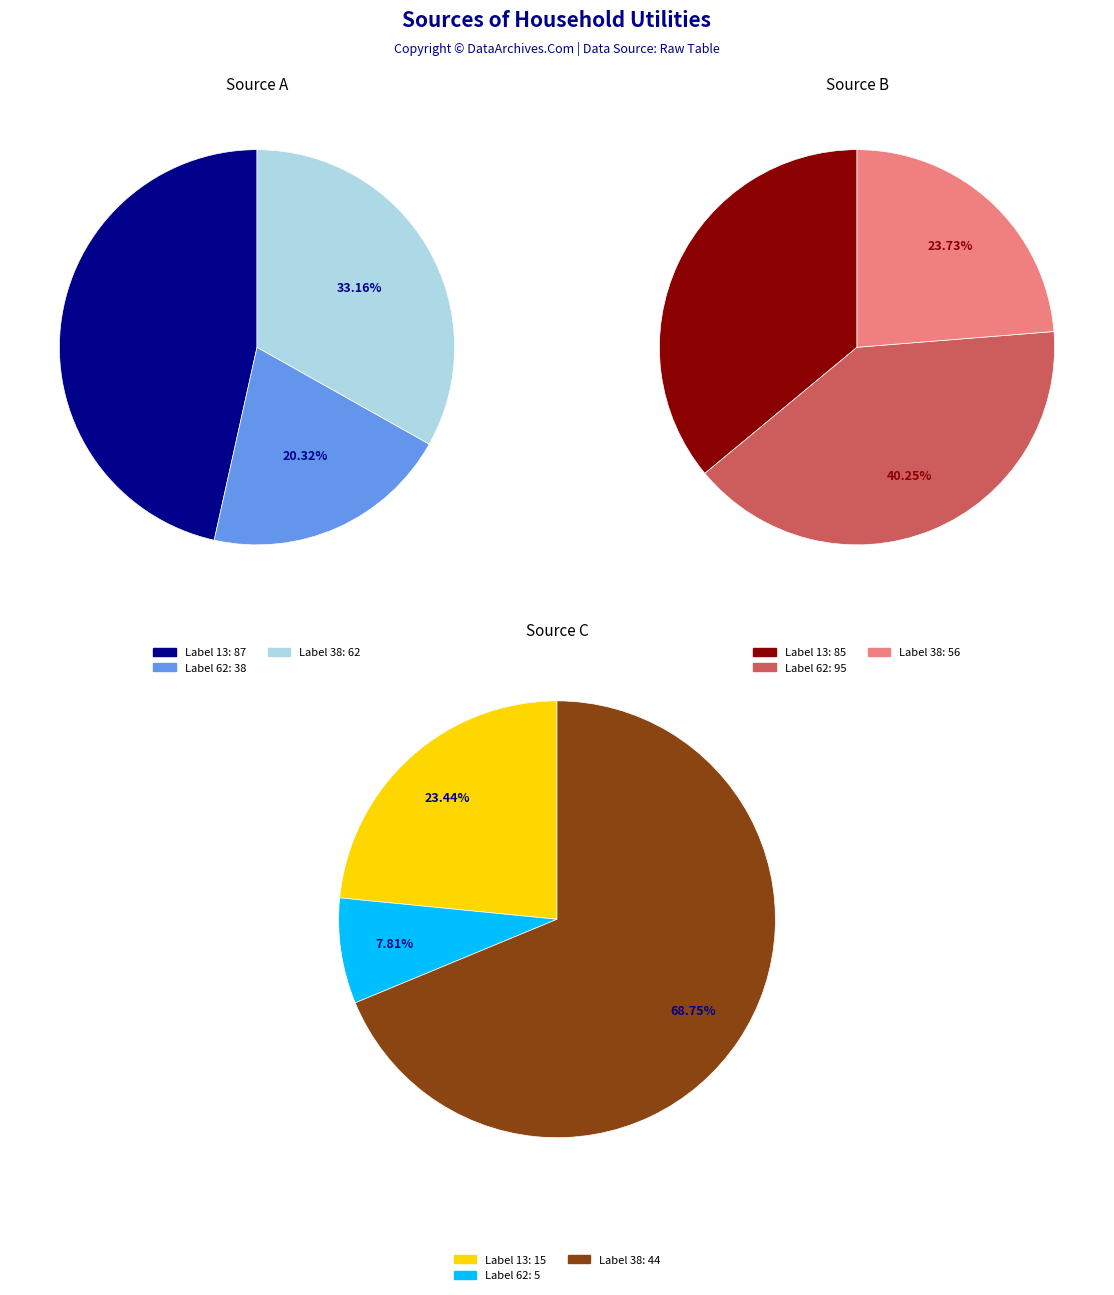

To the nearest percent, what percentage of the pie is 62?

20%